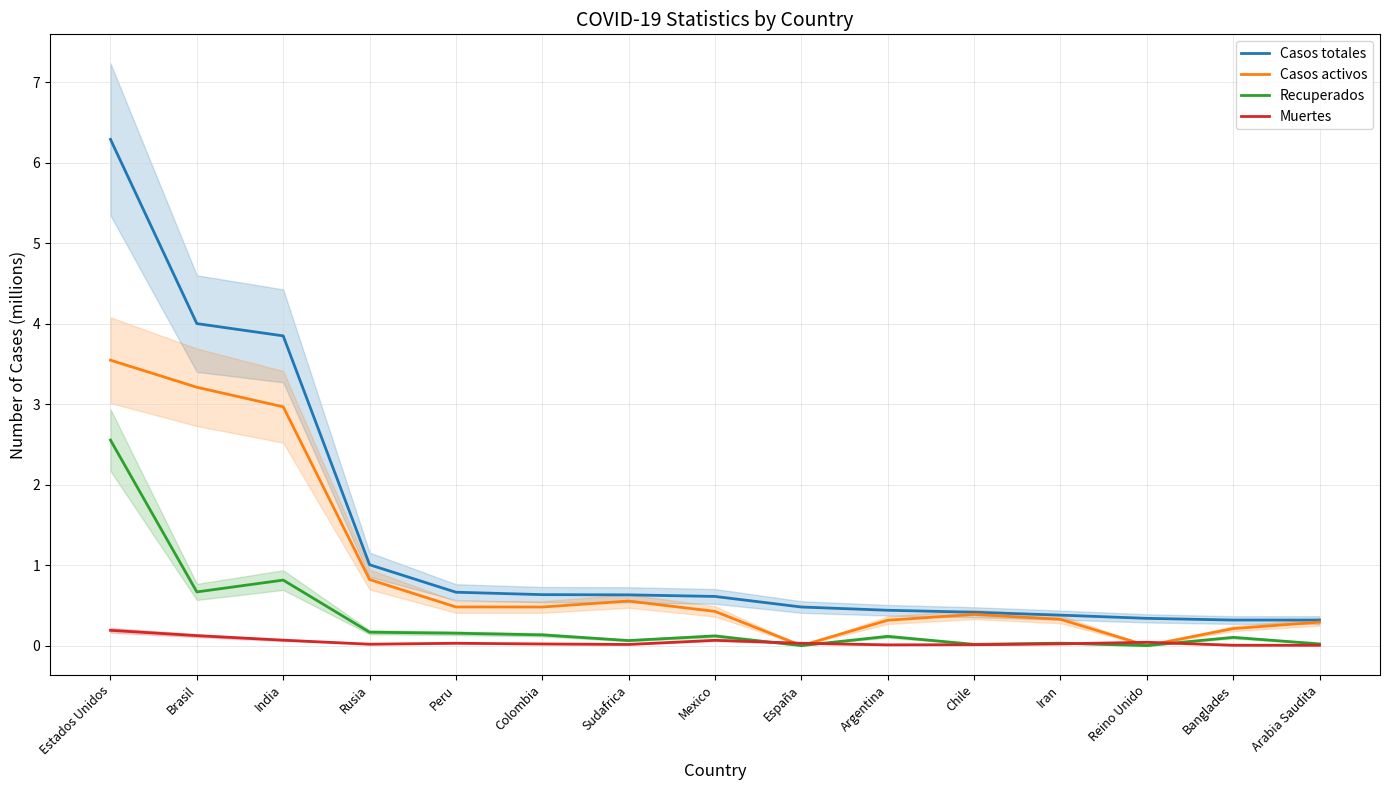

List the series in order of their peak value, lowest first.

Muertes, Recuperados, Casos activos, Casos totales